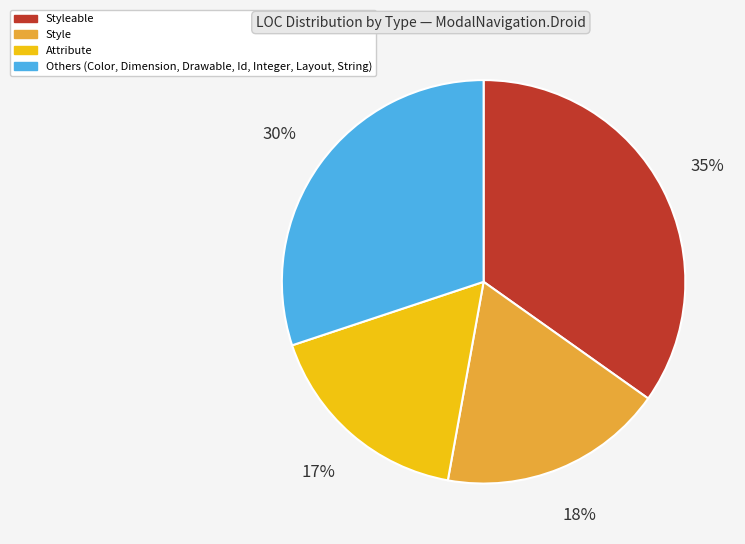

How many slices are in this pie chart?

4